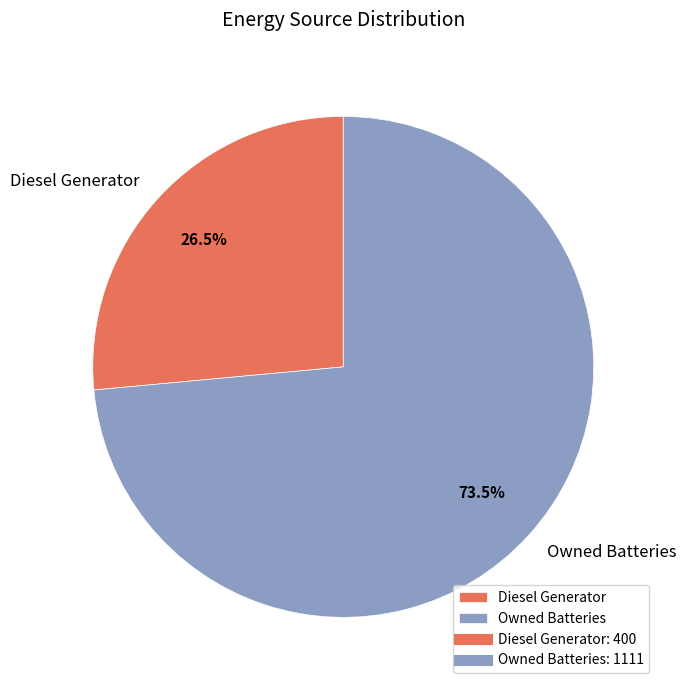

What is the majority slice?

Owned Batteries